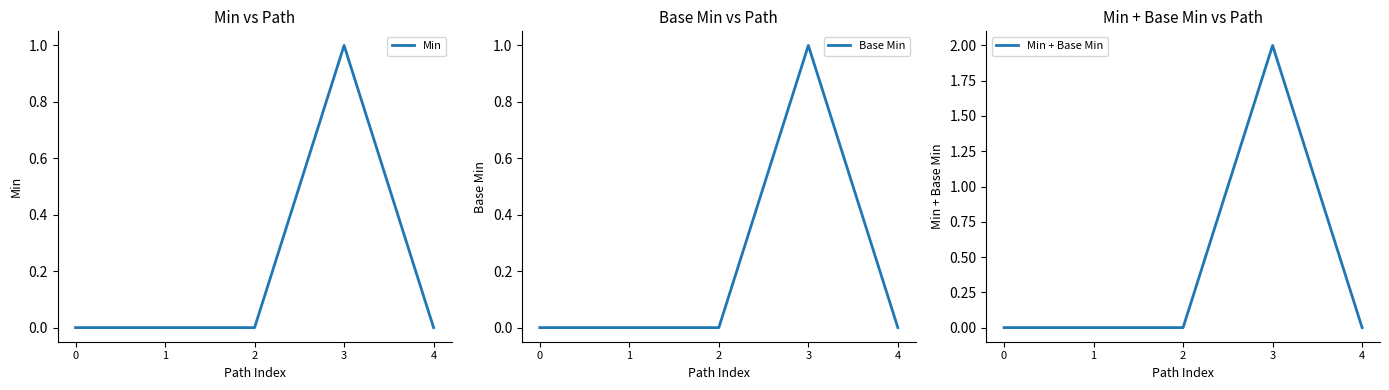

Which series has the widest spread of values?

Min + Base Min